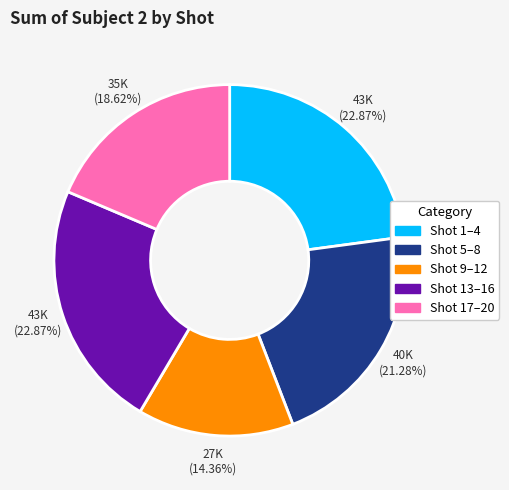

Is there a majority slice in this chart?

No